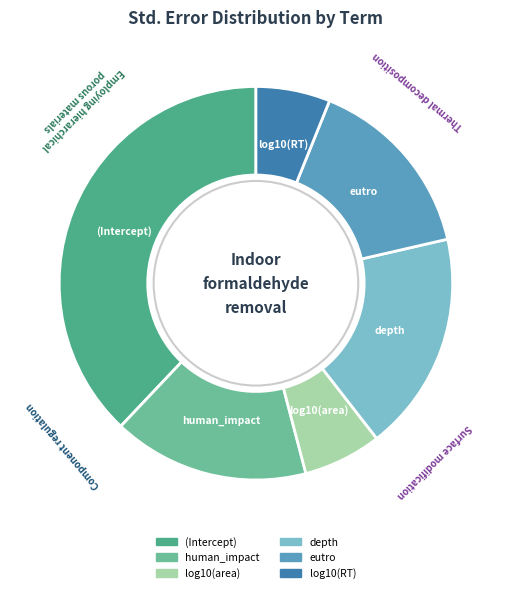

Which category has the biggest portion of the pie?

(Intercept)